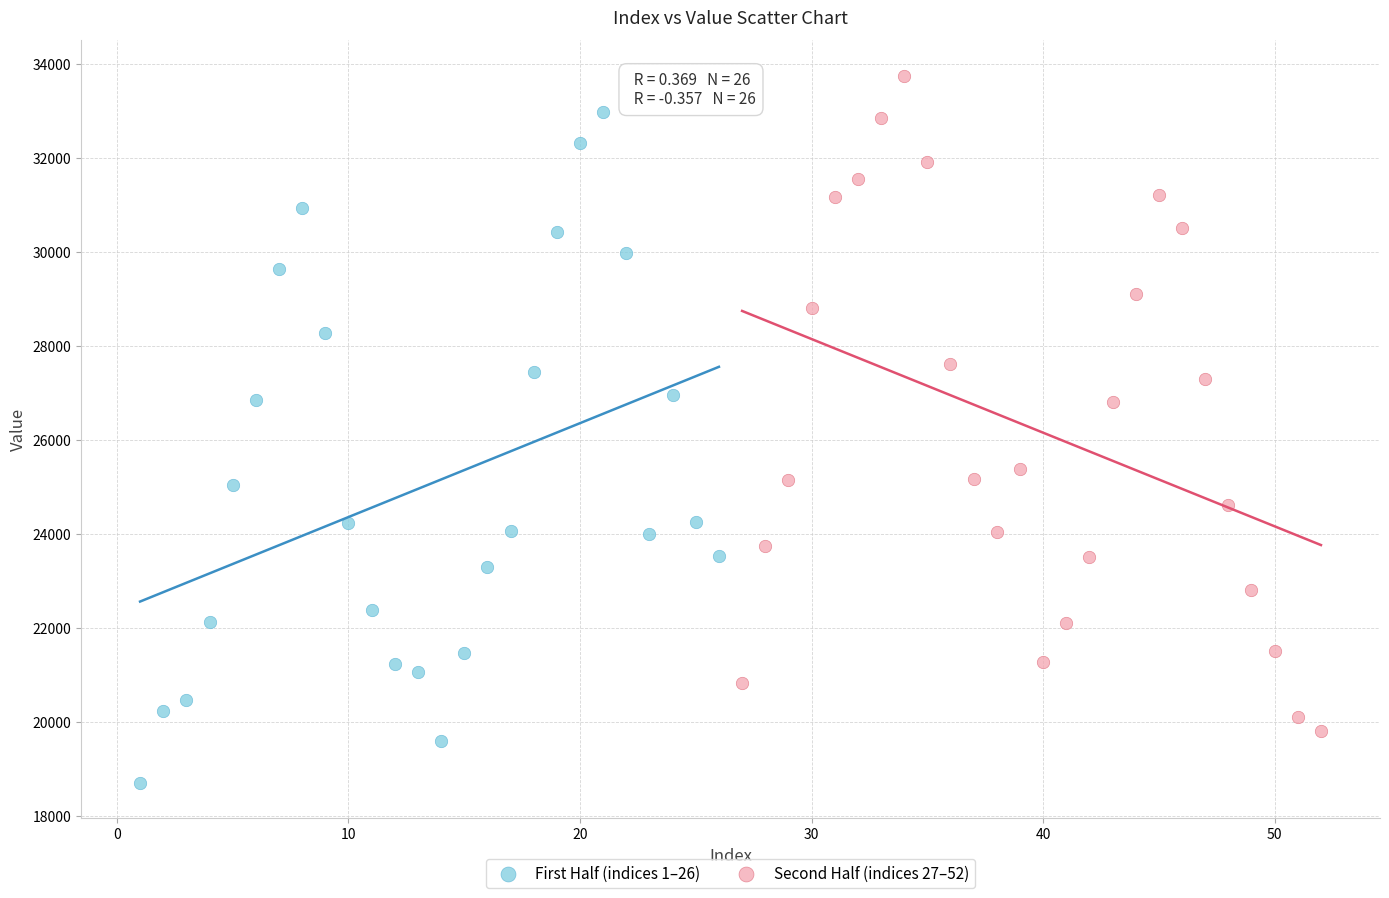

Which series has the largest Y range (max minus min)?

First Half (indices 1–26)